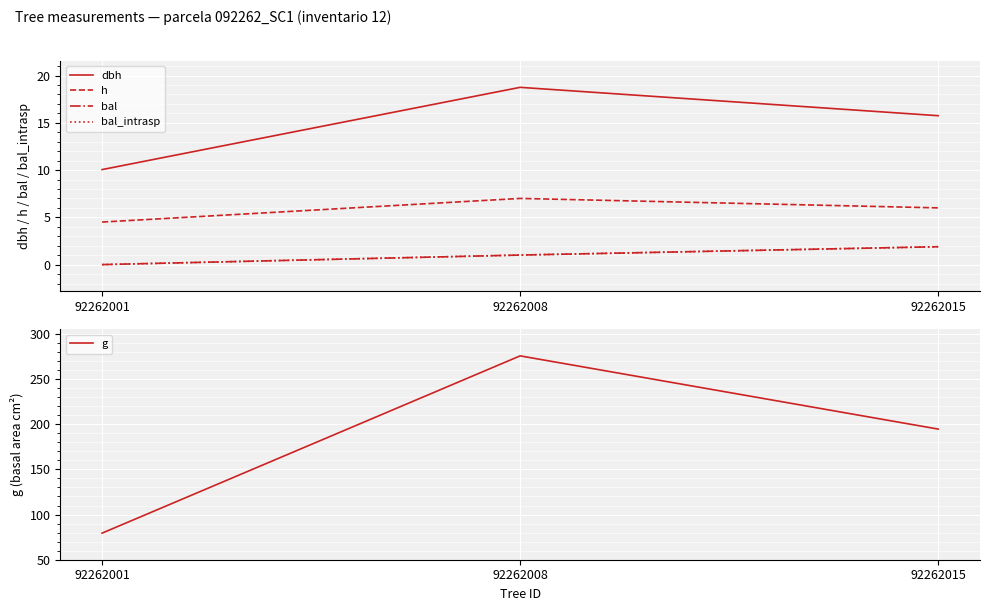

Which series changed the most between 92262001 and 92262008?

g